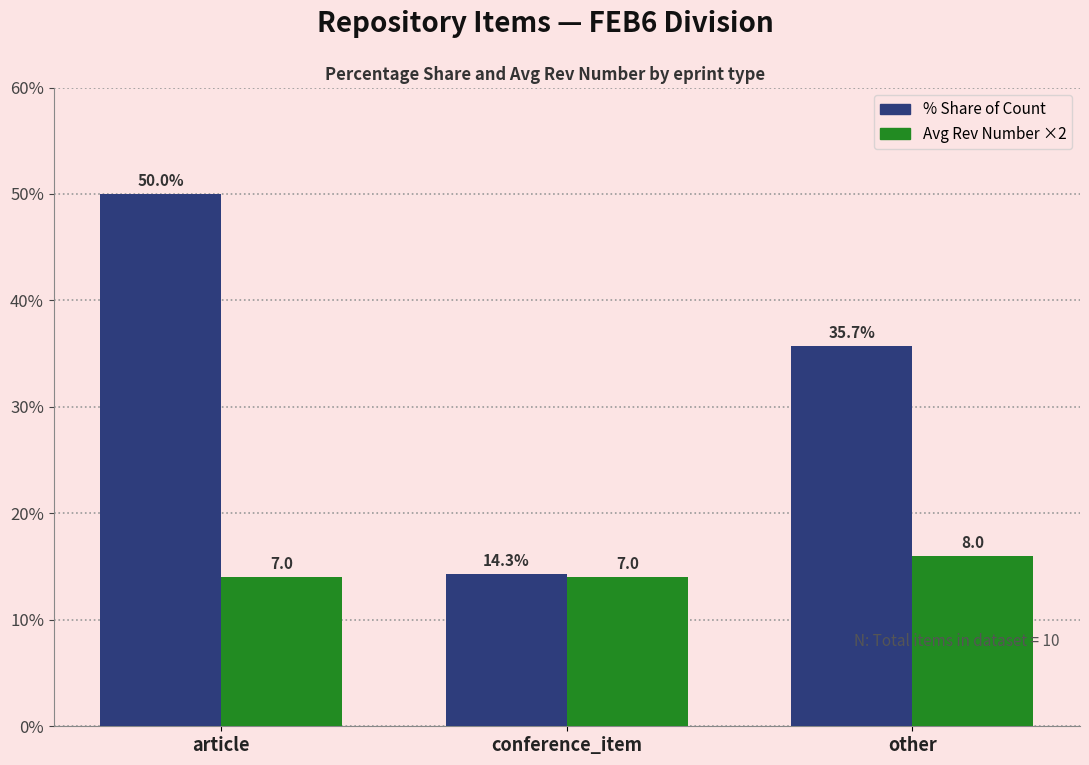

At which category does the chart reach its peak across all series?

article